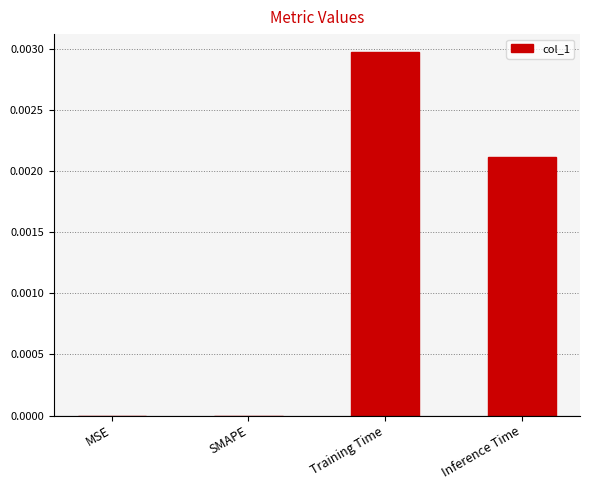

The value at SMAPE is 0.0. True or false?

True